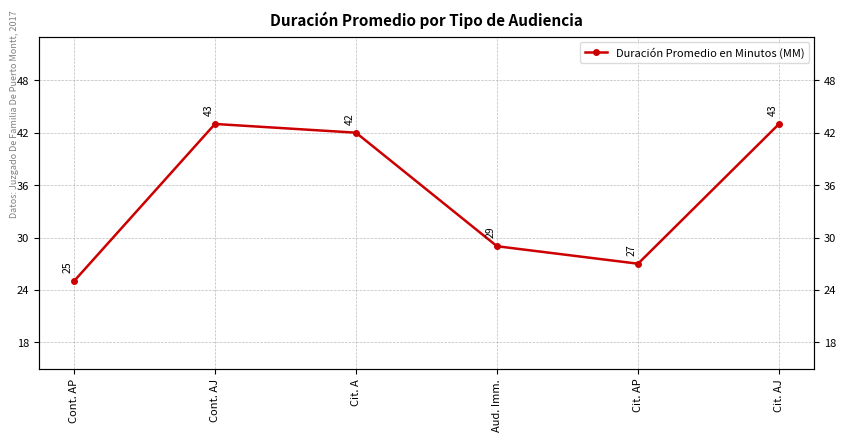

The value at Cit. AJ is 43. True or false?

True